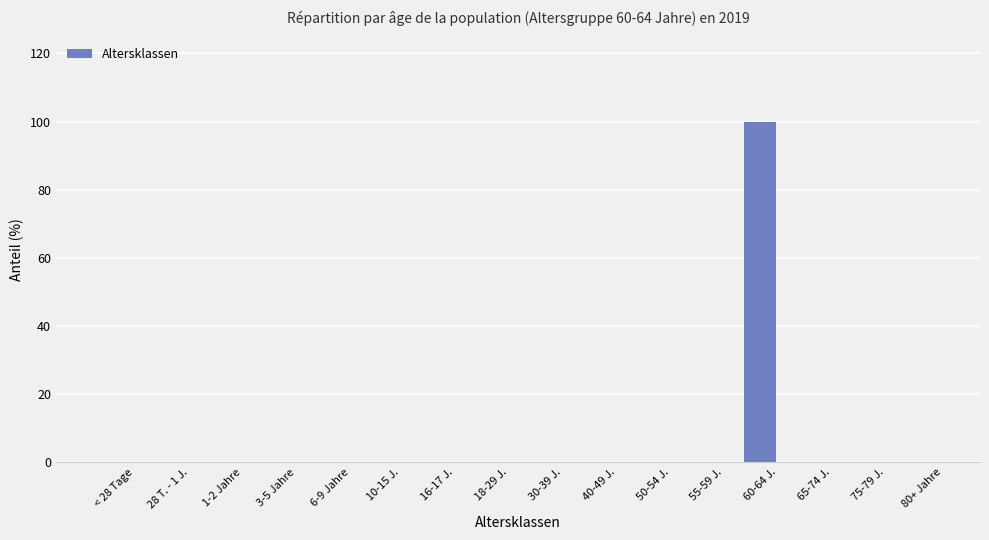

What is the sum of all values?

100